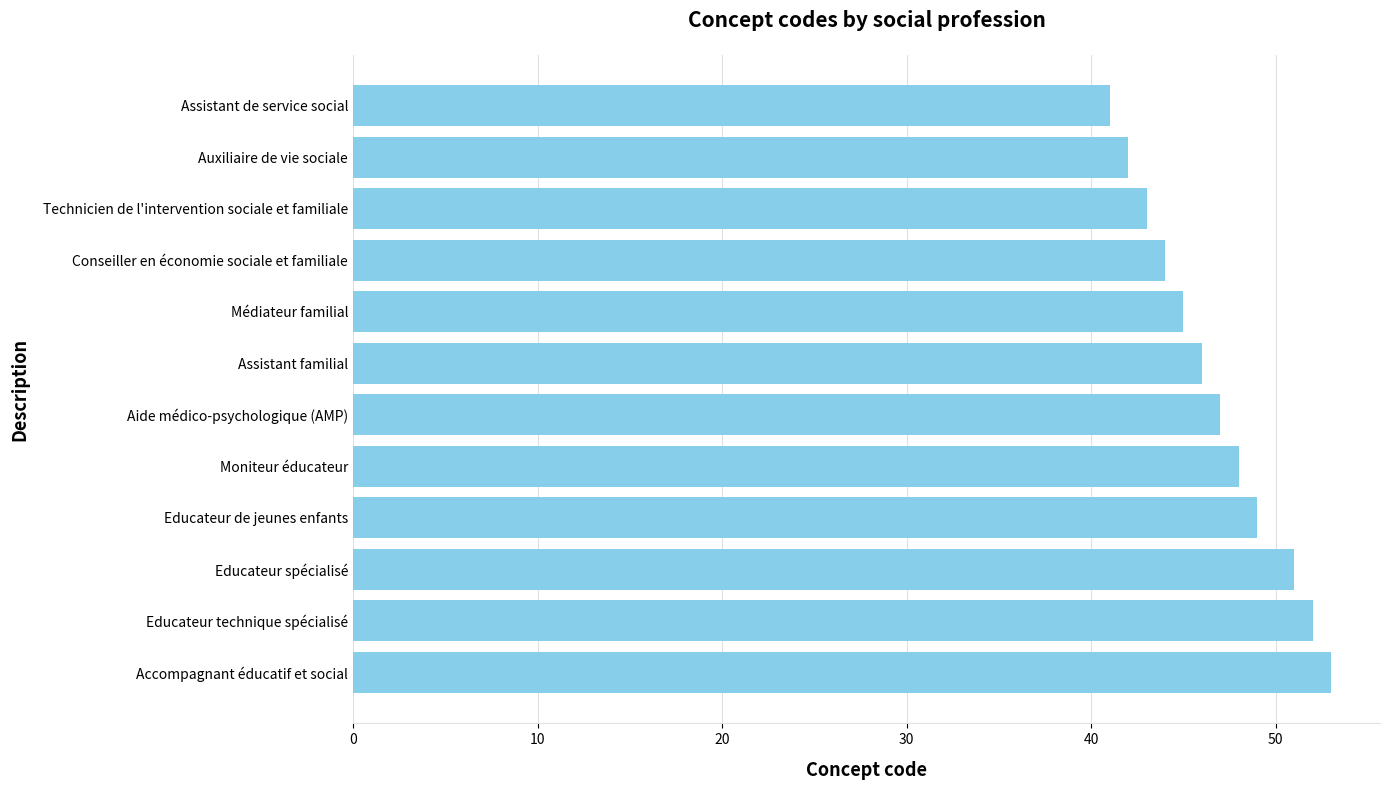

Does the chart contain any negative values?

No